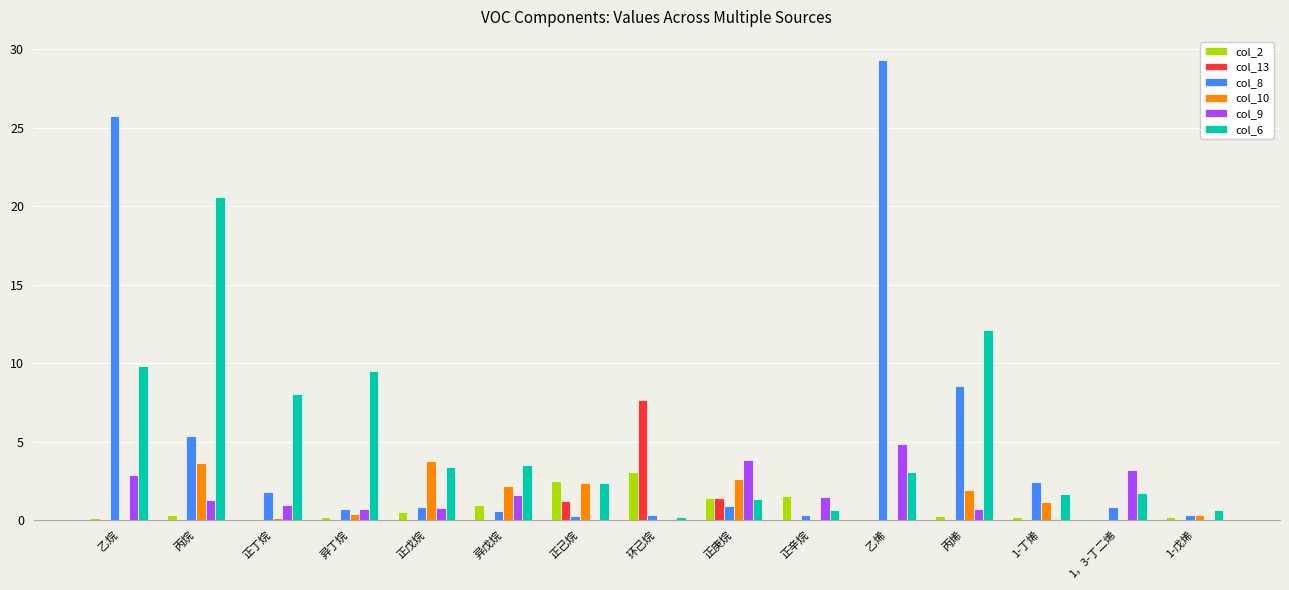

Is it true that col_13 equals 1.4 at 正庚烷?

True